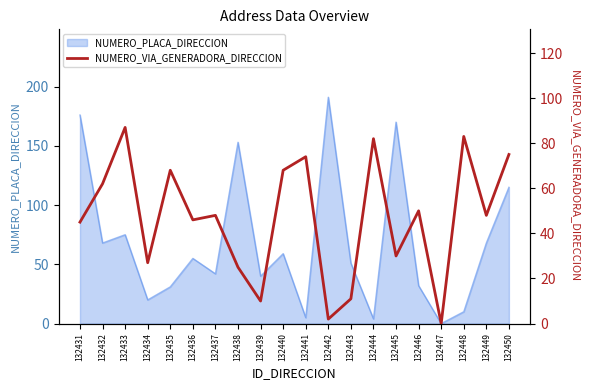

The NUMERO_PLACA_DIRECCION series shows 241 at 132445. True or false?

False